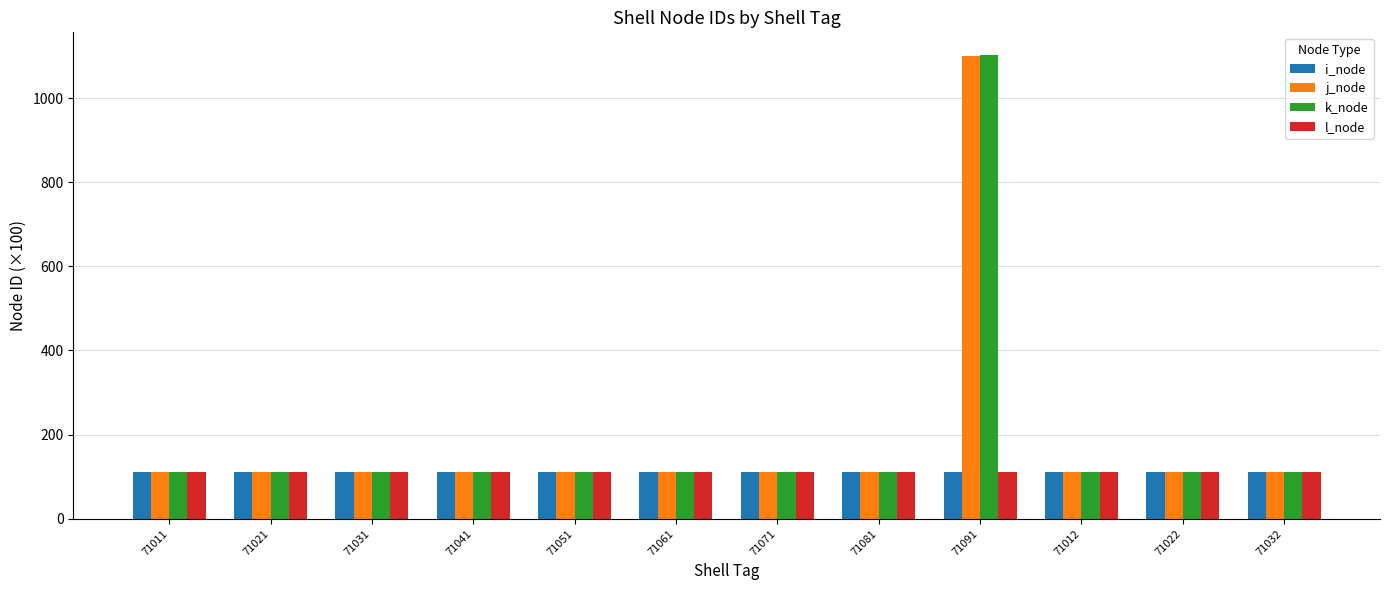

Are the bars grouped side by side (vs. stacked)?

Yes